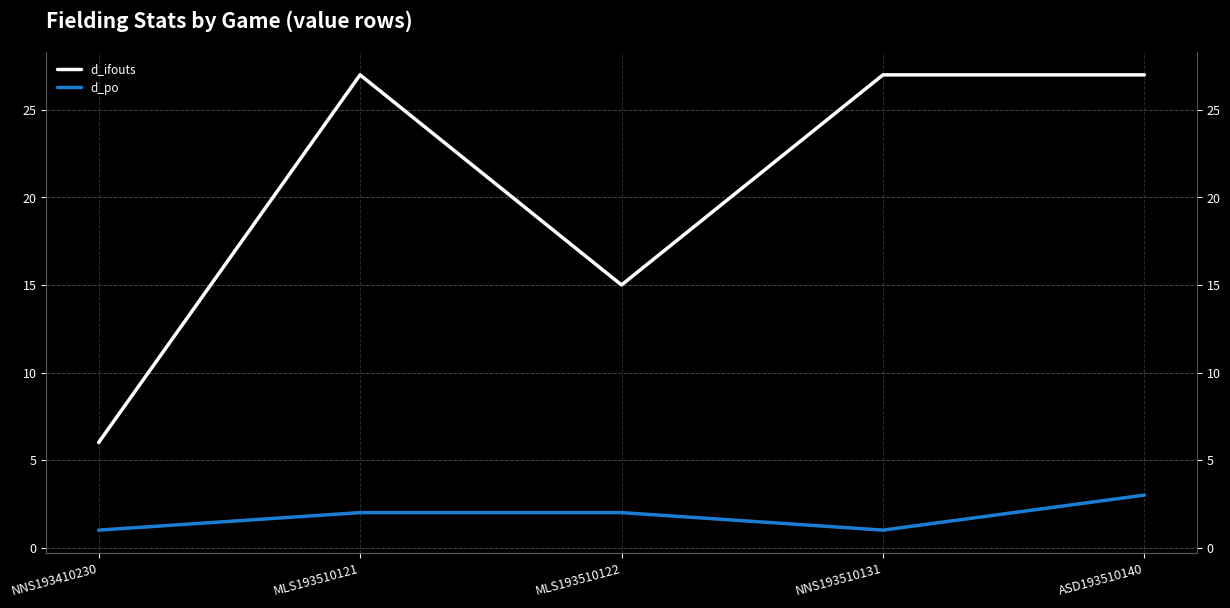

Between MLS193510122 and ASD193510140, which series saw the biggest shift?

d_ifouts